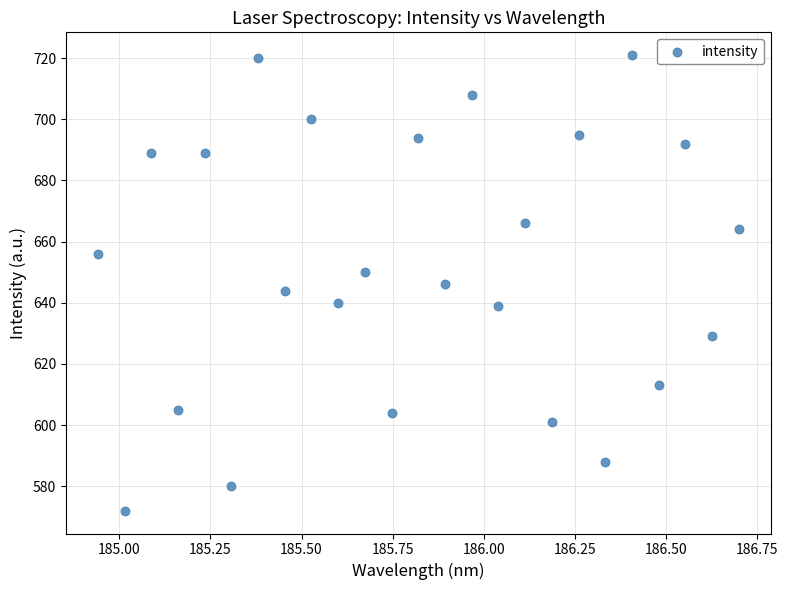

What is the range of Y values (max minus min)?

149